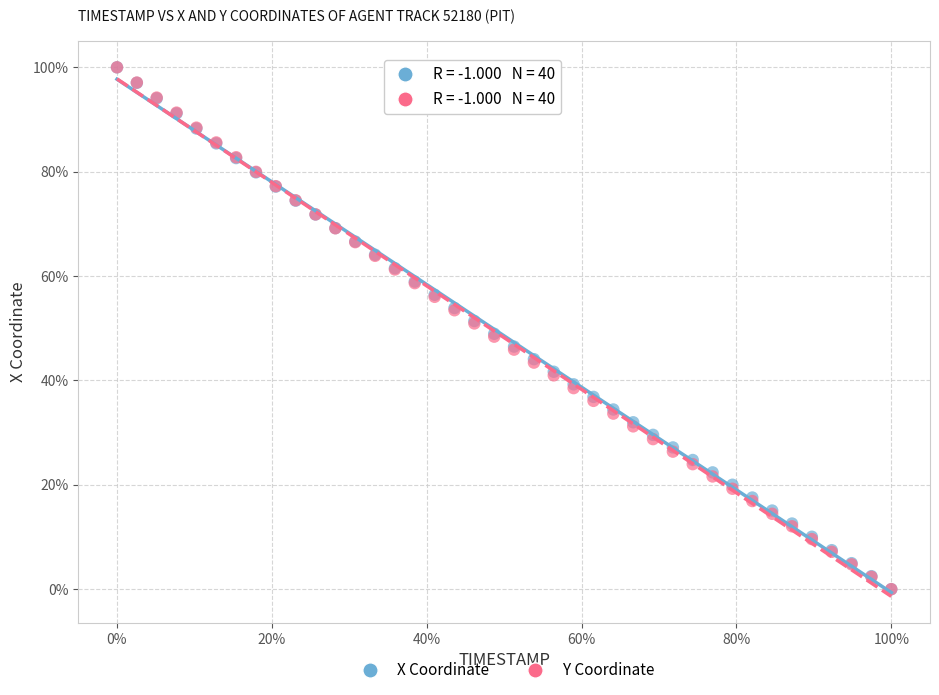

What are all the series names shown in the legend?

X Coordinate, Y Coordinate